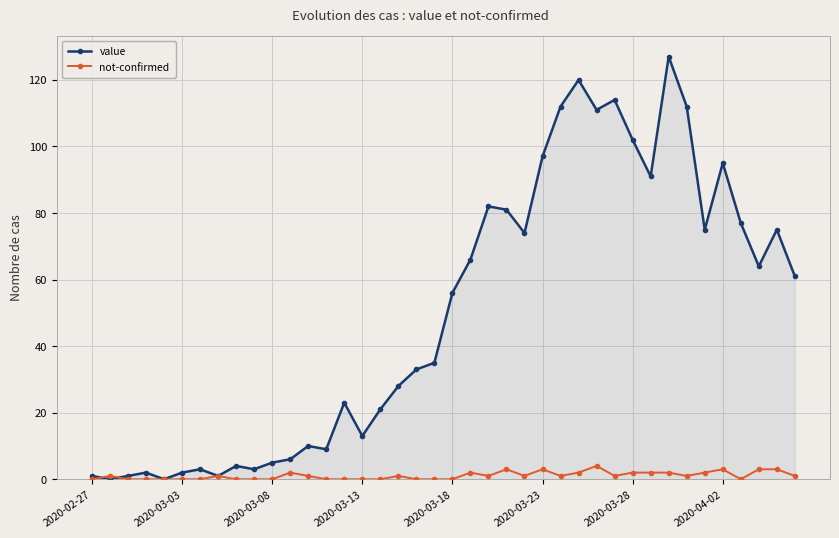

What is the maximum value shown in the chart?

127